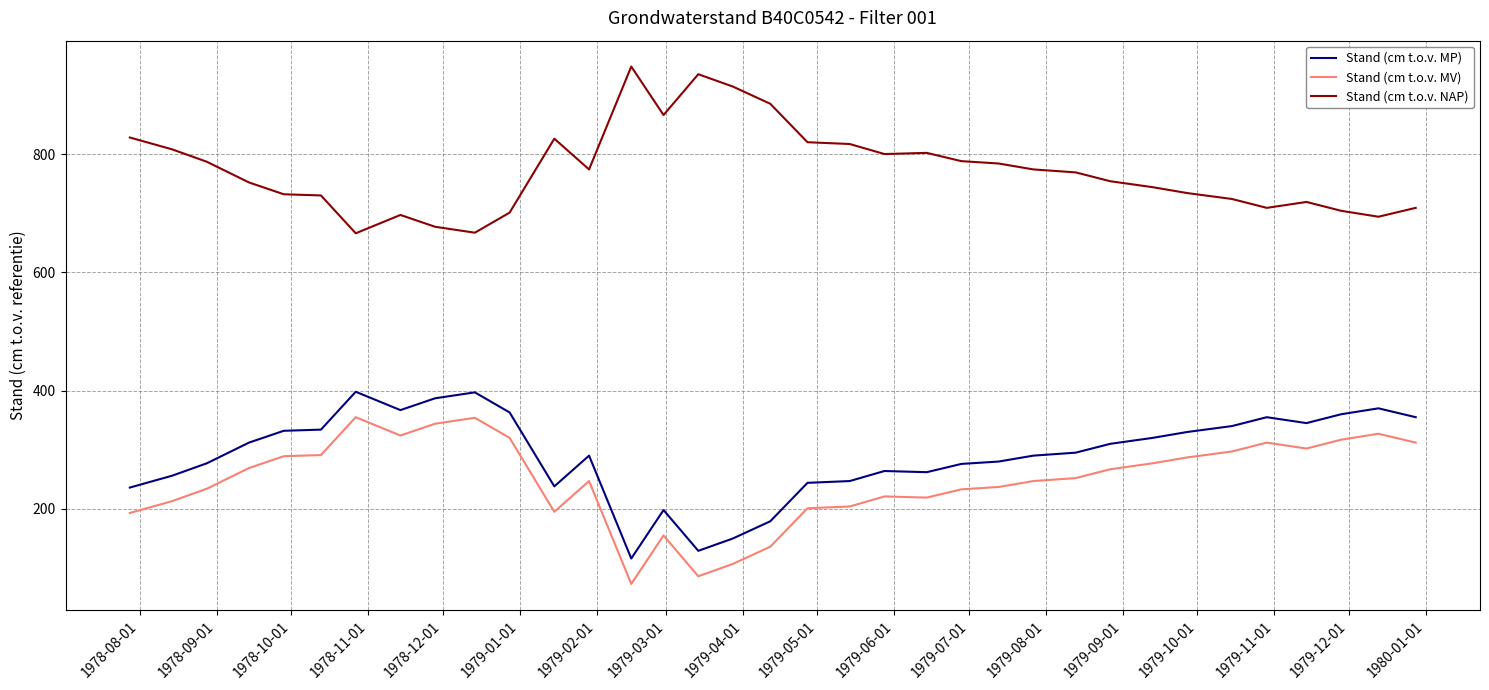

How many values in the Stand (cm t.o.v. NAP) series are below 769?

17